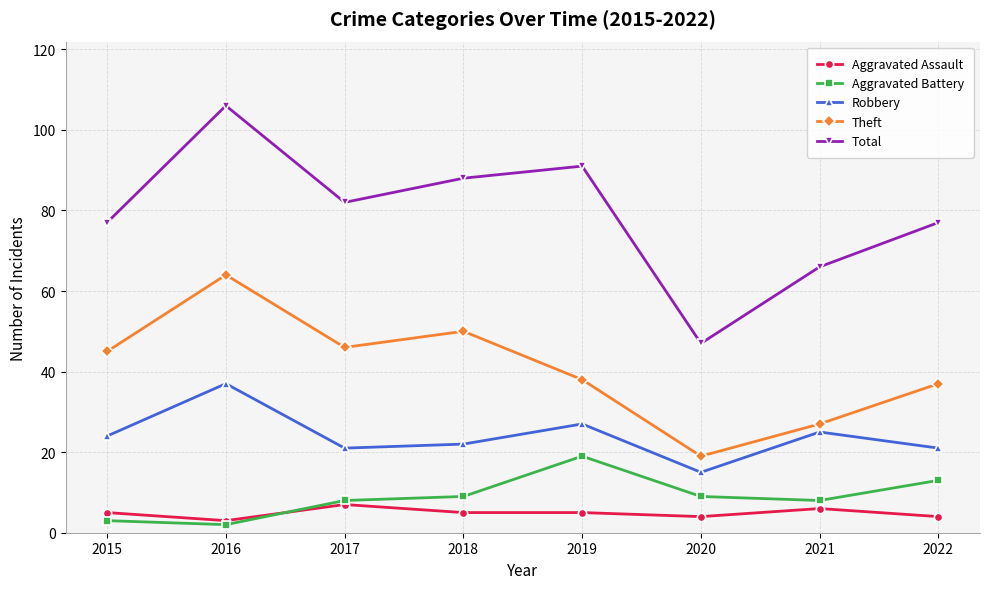

How many lines are shown in the chart?

5